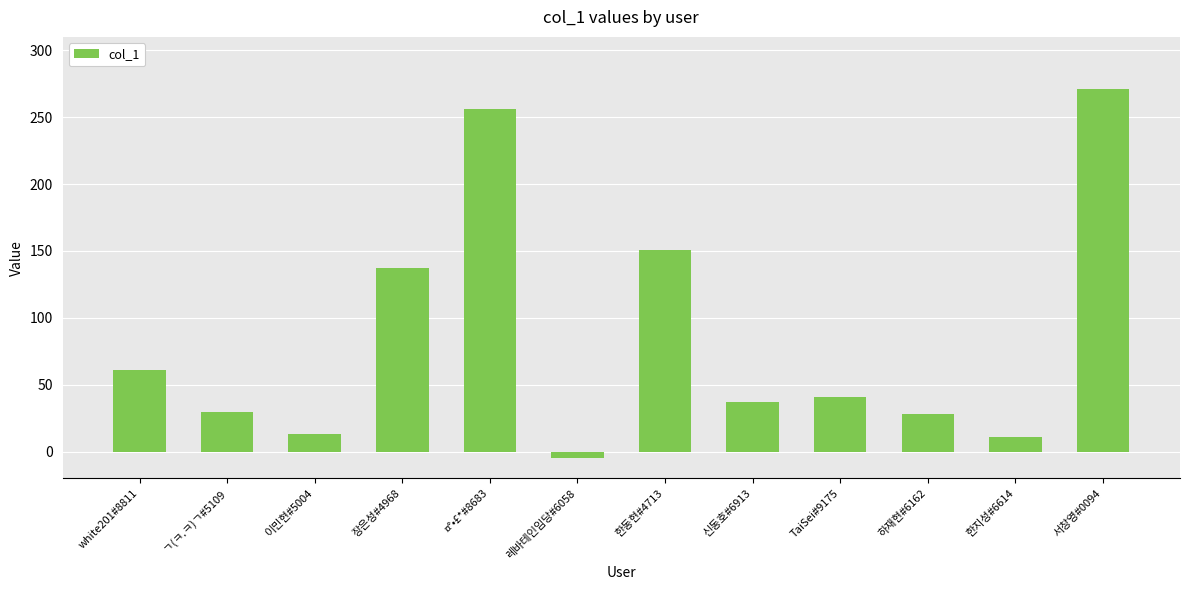

The value at ¤°•£*#8683 is 170. True or false?

False